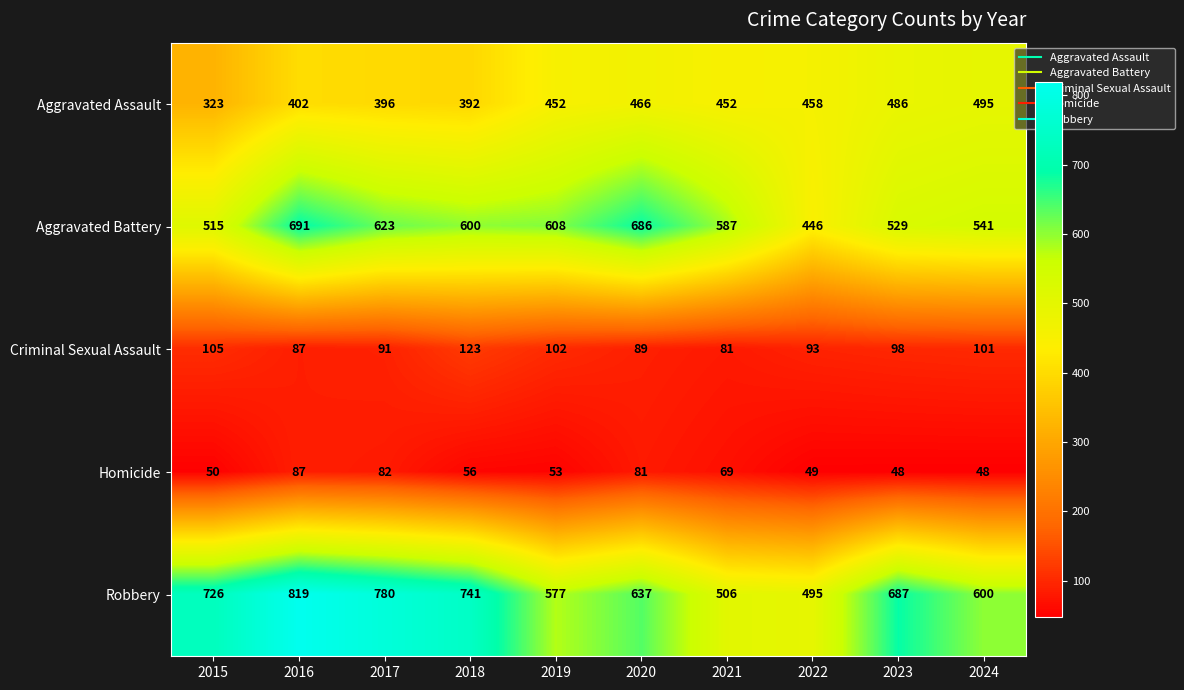

Rank the series by their maximum value, from highest to lowest.

Robbery, Aggravated Battery, Aggravated Assault, Criminal Sexual Assault, Homicide